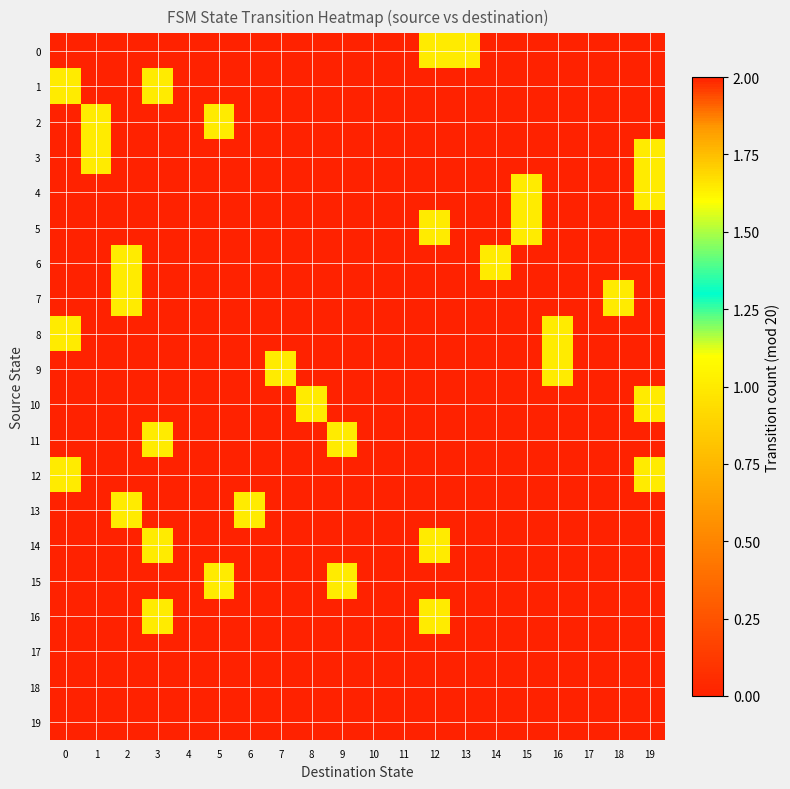

Reading right to left, extract all data points from this chart.

0: 19=0	18=0	17=0	16=0	15=0	14=0	13=1	12=1	11=0	10=0	9=0	8=0	7=0	6=0	5=0	4=0	3=0	2=0	1=0	0=0
1: 19=0	18=0	17=0	16=0	15=0	14=0	13=0	12=0	11=0	10=0	9=0	8=0	7=0	6=0	5=0	4=0	3=1	2=0	1=0	0=1
2: 19=0	18=0	17=0	16=0	15=0	14=0	13=0	12=0	11=0	10=0	9=0	8=0	7=0	6=0	5=1	4=0	3=0	2=0	1=1	0=0
3: 19=1	18=0	17=0	16=0	15=0	14=0	13=0	12=0	11=0	10=0	9=0	8=0	7=0	6=0	5=0	4=0	3=0	2=0	1=1	0=0
4: 19=1	18=0	17=0	16=0	15=1	14=0	13=0	12=0	11=0	10=0	9=0	8=0	7=0	6=0	5=0	4=0	3=0	2=0	1=0	0=0
5: 19=0	18=0	17=0	16=0	15=1	14=0	13=0	12=1	11=0	10=0	9=0	8=0	7=0	6=0	5=0	4=0	3=0	2=0	1=0	0=0
6: 19=0	18=0	17=0	16=0	15=0	14=1	13=0	12=0	11=0	10=0	9=0	8=0	7=0	6=0	5=0	4=0	3=0	2=1	1=0	0=0
7: 19=0	18=1	17=0	16=0	15=0	14=0	13=0	12=0	11=0	10=0	9=0	8=0	7=0	6=0	5=0	4=0	3=0	2=1	1=0	0=0
8: 19=0	18=0	17=0	16=1	15=0	14=0	13=0	12=0	11=0	10=0	9=0	8=0	7=0	6=0	5=0	4=0	3=0	2=0	1=0	0=1
9: 19=0	18=0	17=0	16=1	15=0	14=0	13=0	12=0	11=0	10=0	9=0	8=0	7=1	6=0	5=0	4=0	3=0	2=0	1=0	0=0
10: 19=1	18=0	17=0	16=0	15=0	14=0	13=0	12=0	11=0	10=0	9=0	8=1	7=0	6=0	5=0	4=0	3=0	2=0	1=0	0=0
11: 19=0	18=0	17=0	16=0	15=0	14=0	13=0	12=0	11=0	10=0	9=1	8=0	7=0	6=0	5=0	4=0	3=1	2=0	1=0	0=0
12: 19=1	18=0	17=0	16=0	15=0	14=0	13=0	12=0	11=0	10=0	9=0	8=0	7=0	6=0	5=0	4=0	3=0	2=0	1=0	0=1
13: 19=0	18=0	17=0	16=0	15=0	14=0	13=0	12=0	11=0	10=0	9=0	8=0	7=0	6=1	5=0	4=0	3=0	2=1	1=0	0=0
14: 19=0	18=0	17=0	16=0	15=0	14=0	13=0	12=1	11=0	10=0	9=0	8=0	7=0	6=0	5=0	4=0	3=1	2=0	1=0	0=0
15: 19=0	18=0	17=0	16=0	15=0	14=0	13=0	12=0	11=0	10=0	9=1	8=0	7=0	6=0	5=1	4=0	3=0	2=0	1=0	0=0
16: 19=0	18=0	17=0	16=0	15=0	14=0	13=0	12=1	11=0	10=0	9=0	8=0	7=0	6=0	5=0	4=0	3=1	2=0	1=0	0=0
17: 19=0	18=0	17=0	16=0	15=0	14=0	13=2	12=0	11=0	10=0	9=0	8=0	7=0	6=0	5=0	4=0	3=0	2=0	1=0	0=0
18: 19=0	18=0	17=0	16=0	15=0	14=0	13=0	12=0	11=0	10=0	9=0	8=0	7=0	6=0	5=0	4=0	3=0	2=0	1=0	0=0
19: 19=0	18=0	17=0	16=0	15=0	14=0	13=0	12=0	11=0	10=0	9=0	8=0	7=0	6=0	5=0	4=0	3=0	2=0	1=0	0=0